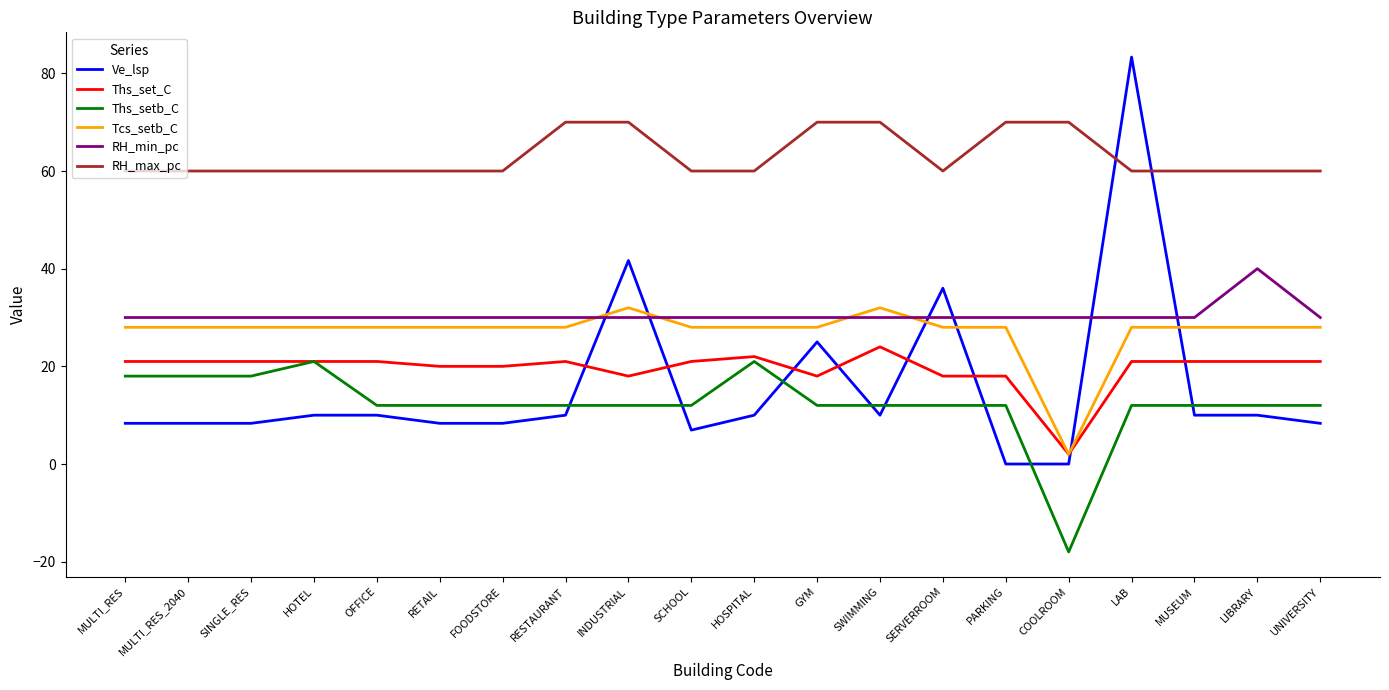

What is the approximate value of Ve_lsp at LIBRARY?

10.0